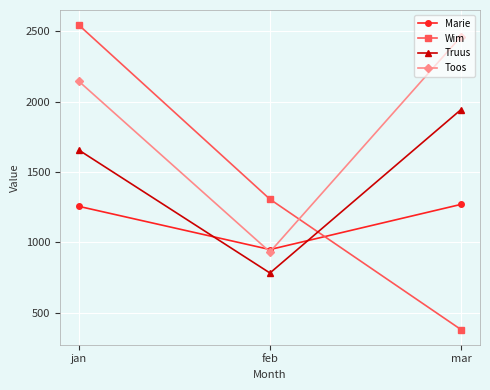

Which series has the largest total across all categories?

Toos